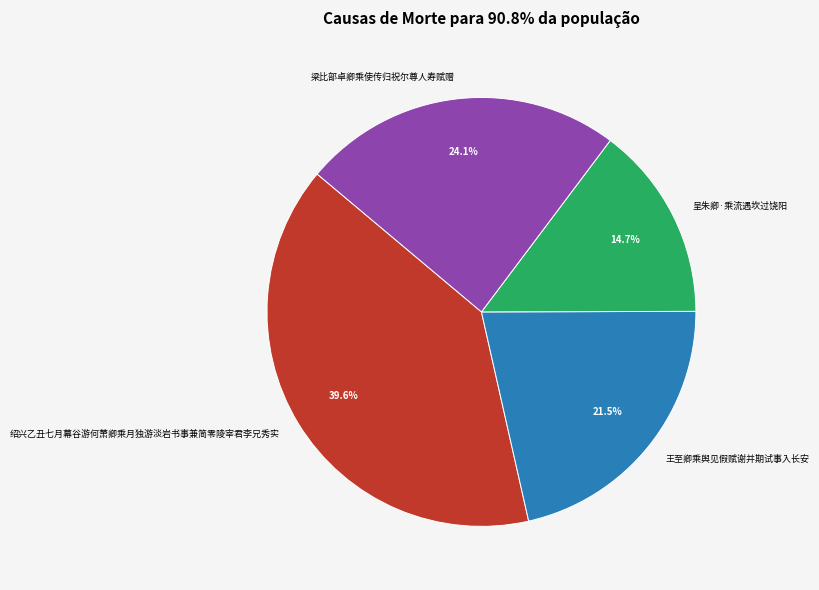

Rank the categories by value from highest to lowest.

绍兴乙丑七月幕谷游何萧卿乘月独游淡岩书事兼简零陵宰君李兄秀实, 梁比部卓卿乘使传归祝尔尊人寿赋赠, 王至卿乘舆见假赋谢并期试事入长安, 呈朱卿·乘流遇坎过饶阳